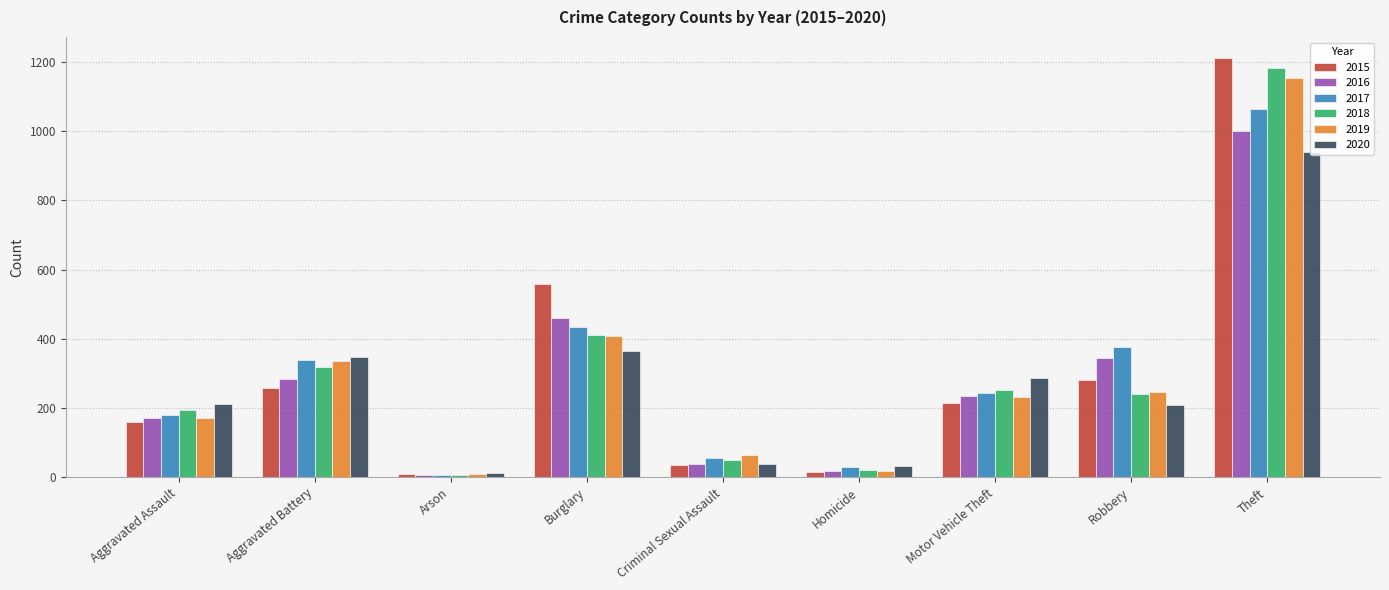

Which series has the widest spread of values?

2015